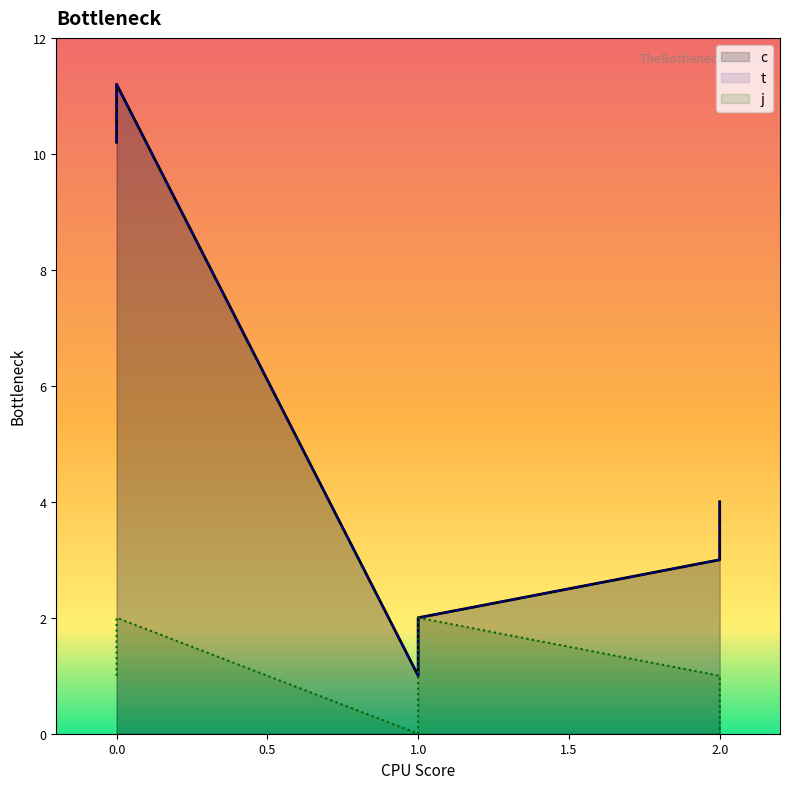

The value of j at 1 is 3.1. True or false?

False